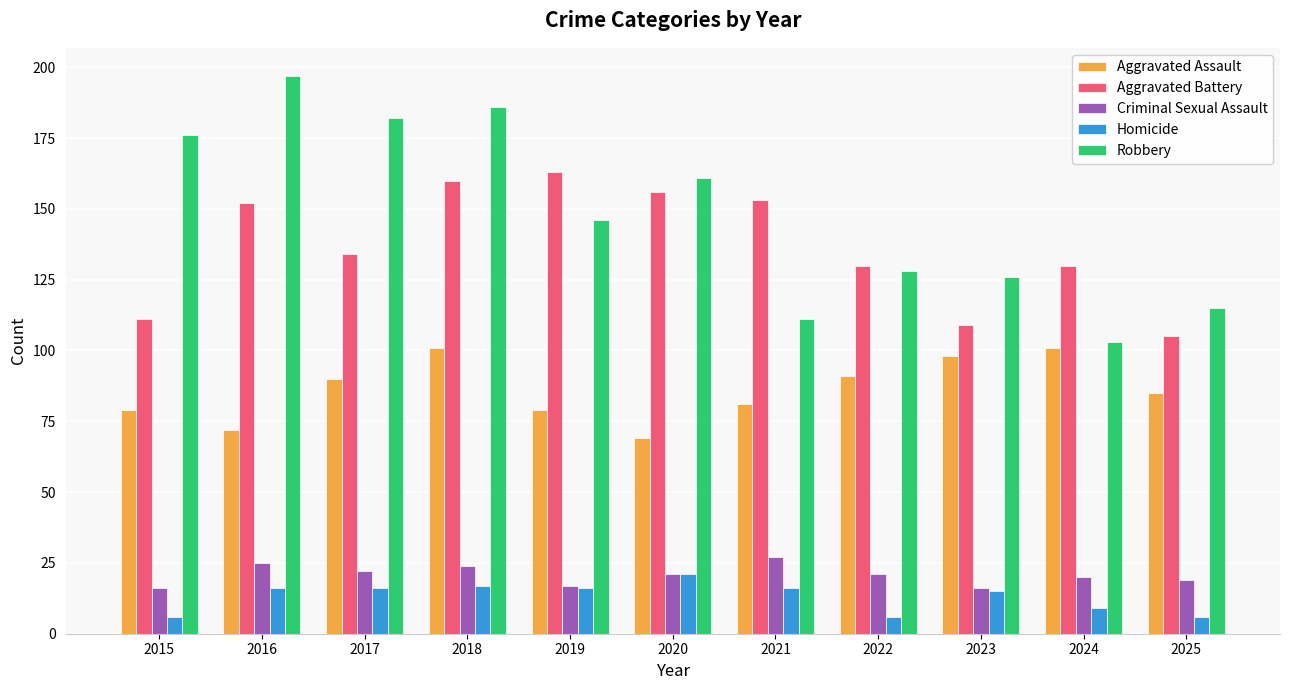

What are all the series names shown in the legend?

Aggravated Assault, Aggravated Battery, Criminal Sexual Assault, Homicide, Robbery